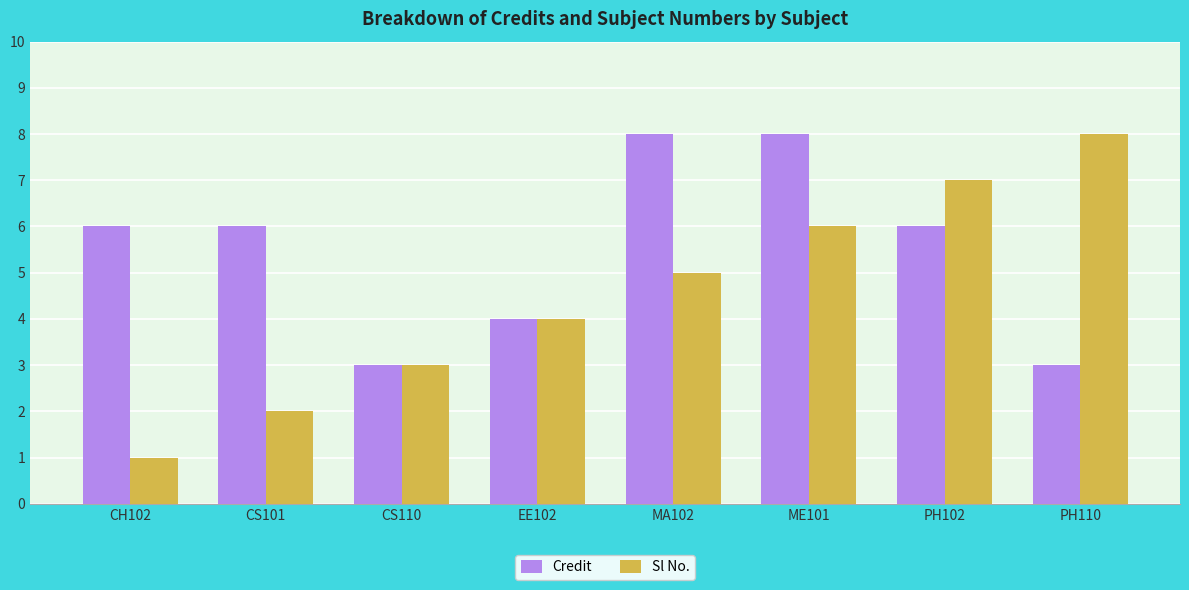

What is the value of the Sl No. bar at the 2nd from the left?

2